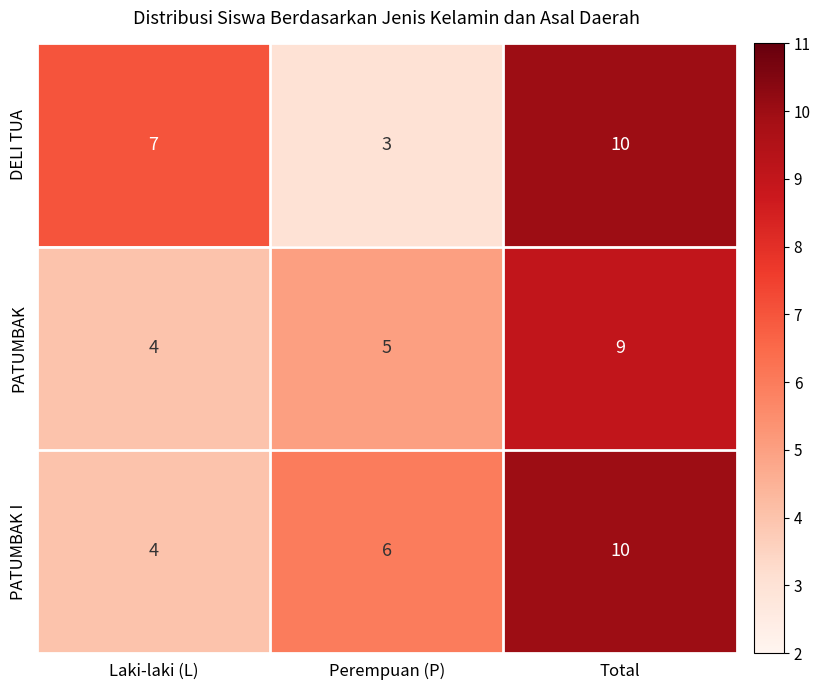

Count the number of data series in this chart.

3